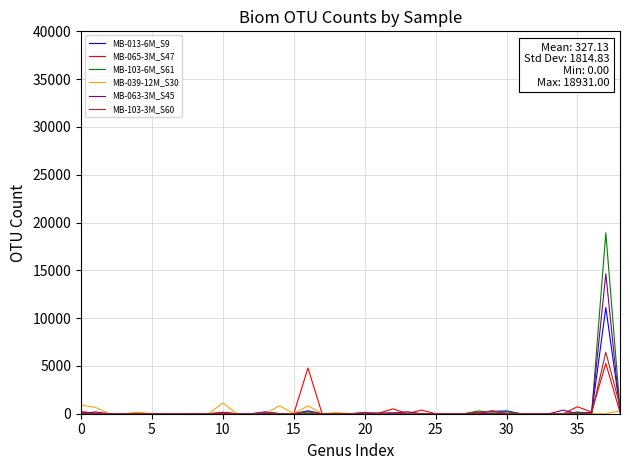

Which series has the widest spread of values?

MB-103-6M_S61